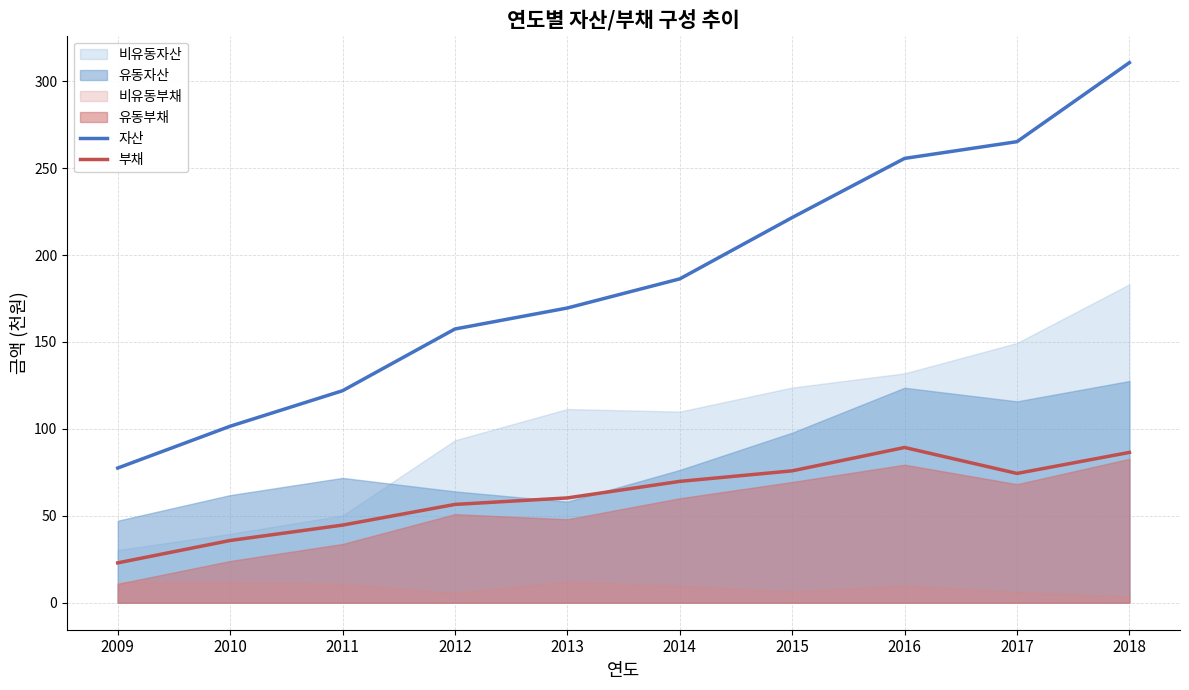

What is the minimum value shown in the chart?

22.9